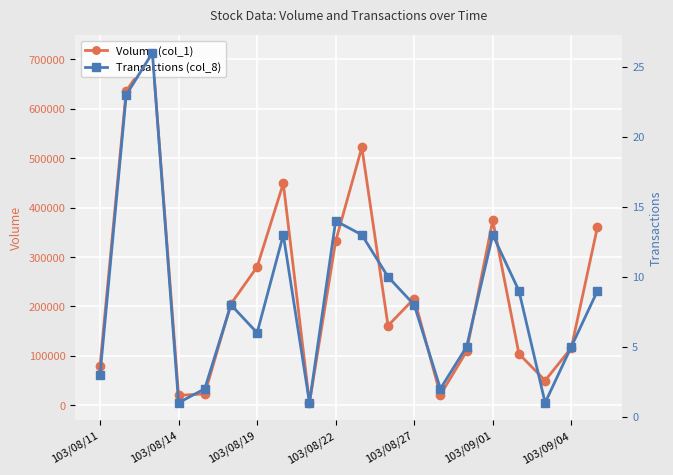

The value of Volume (col_1) at 103/08/19 is 191636. True or false?

False